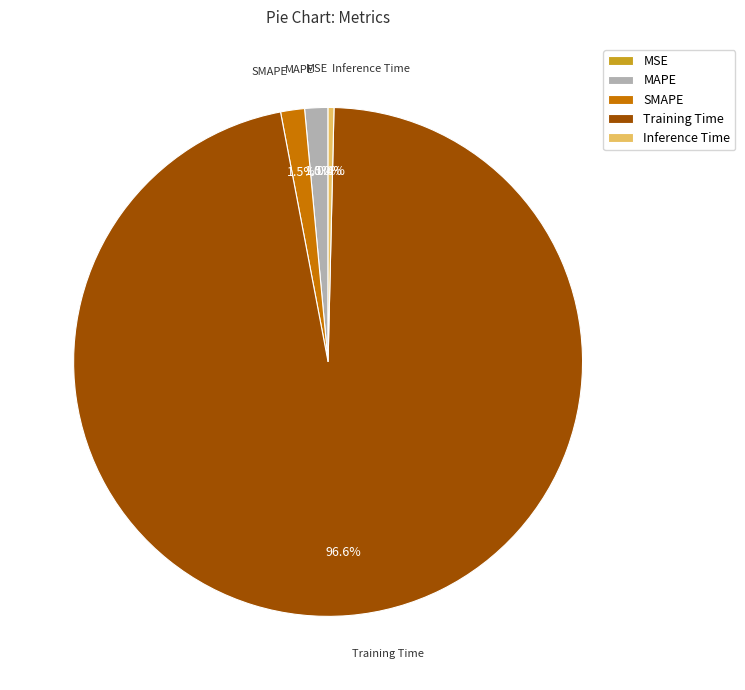

Between Inference Time and MAPE, which is larger?

MAPE